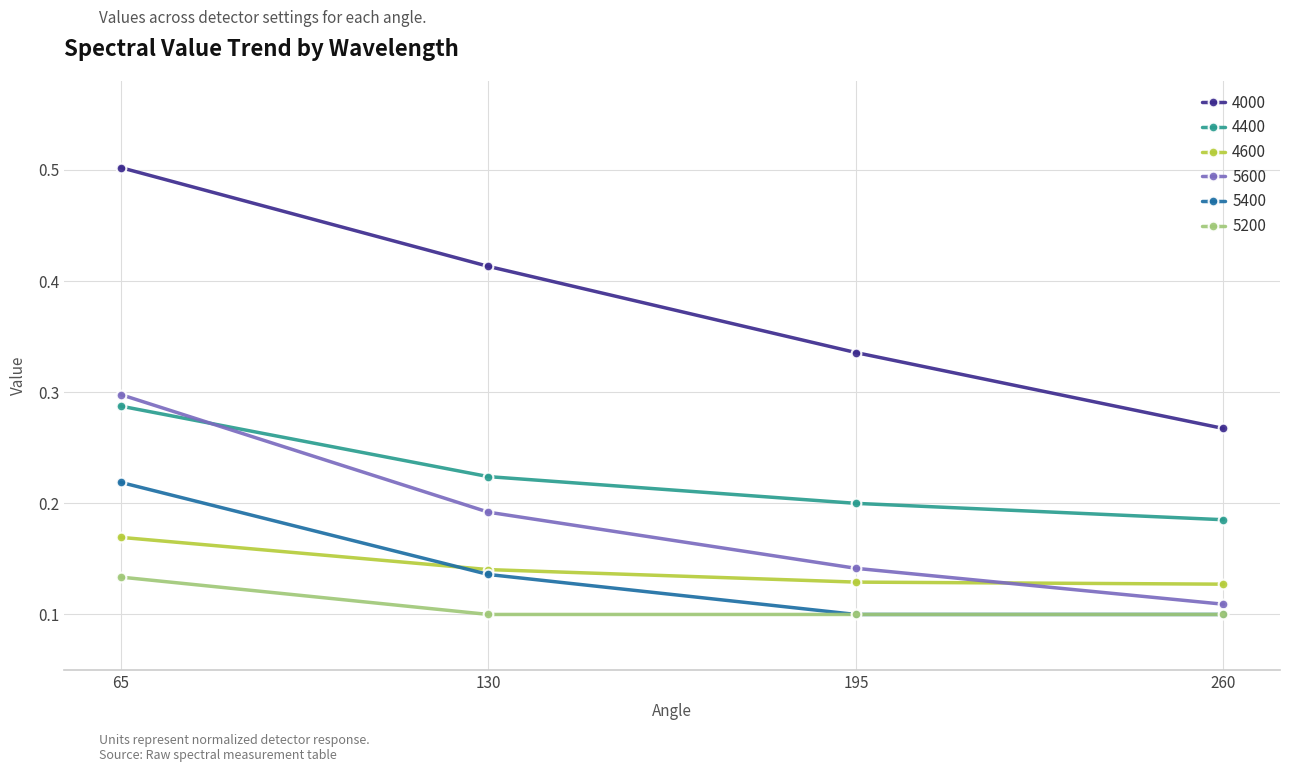

True or false: 4600 has more than 2 interior local peaks.

False